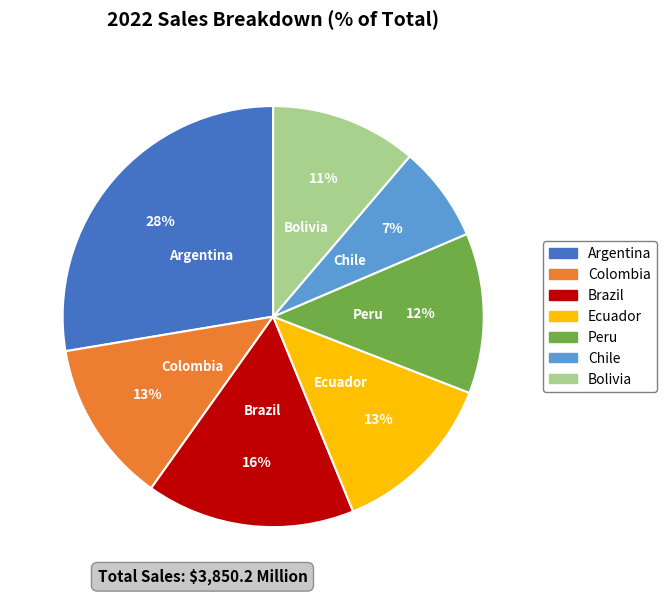

How many slices are in this pie chart?

7